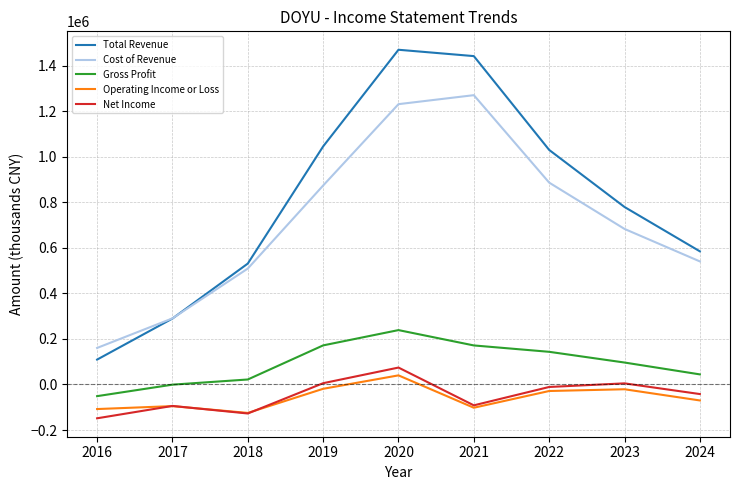

True or false: Cost of Revenue and Net Income intersect in this chart.

False